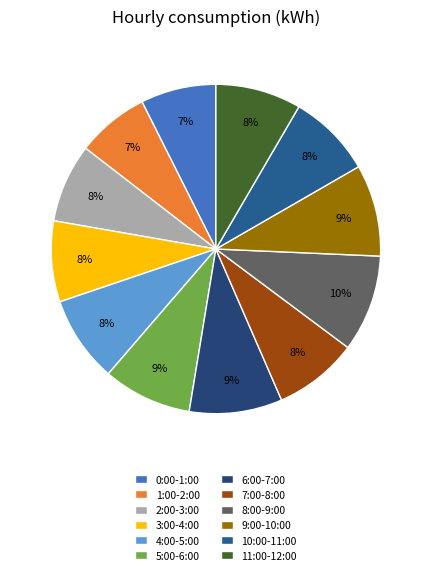

The 4:00-5:00 slice represents 1% of the pie. True or false?

False